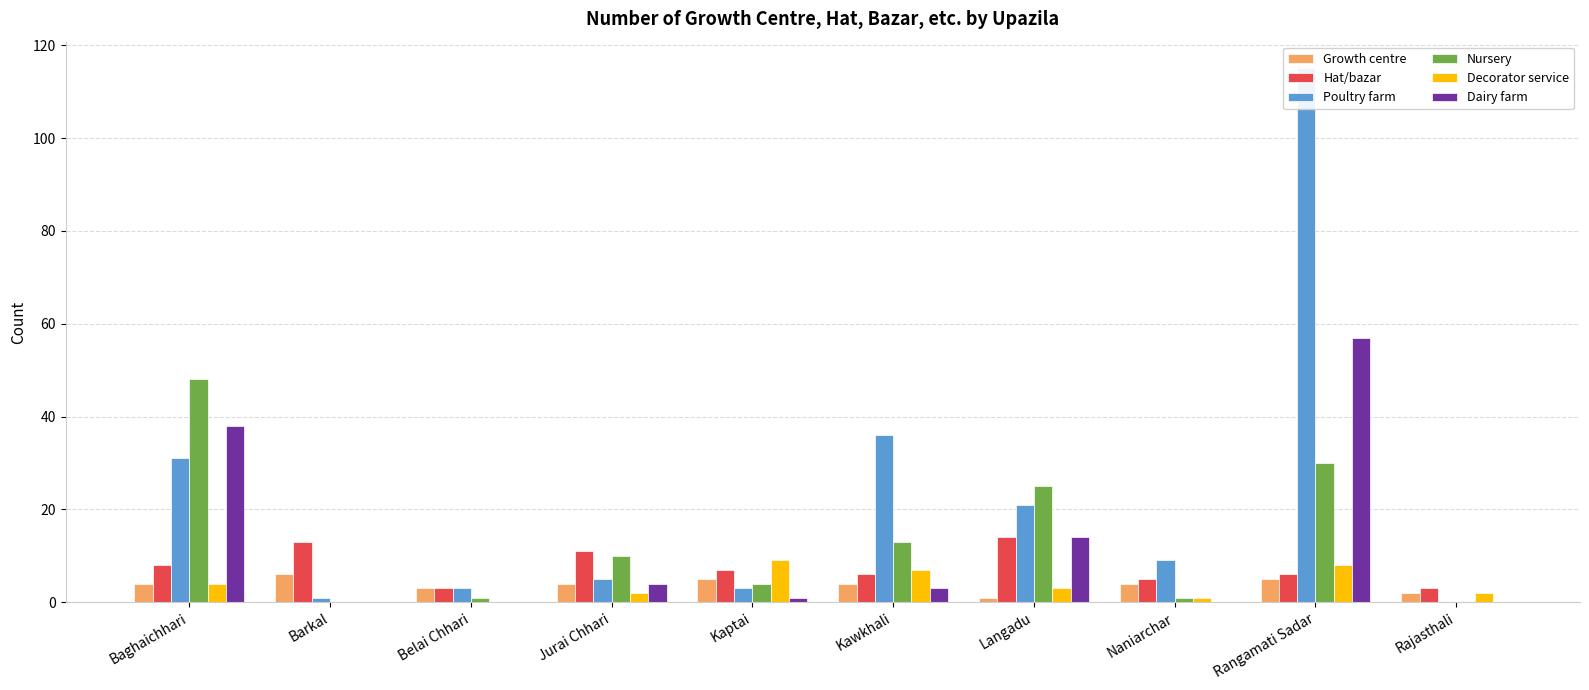

True or false: Poultry farm has a value of 12 at Naniarchar.

False